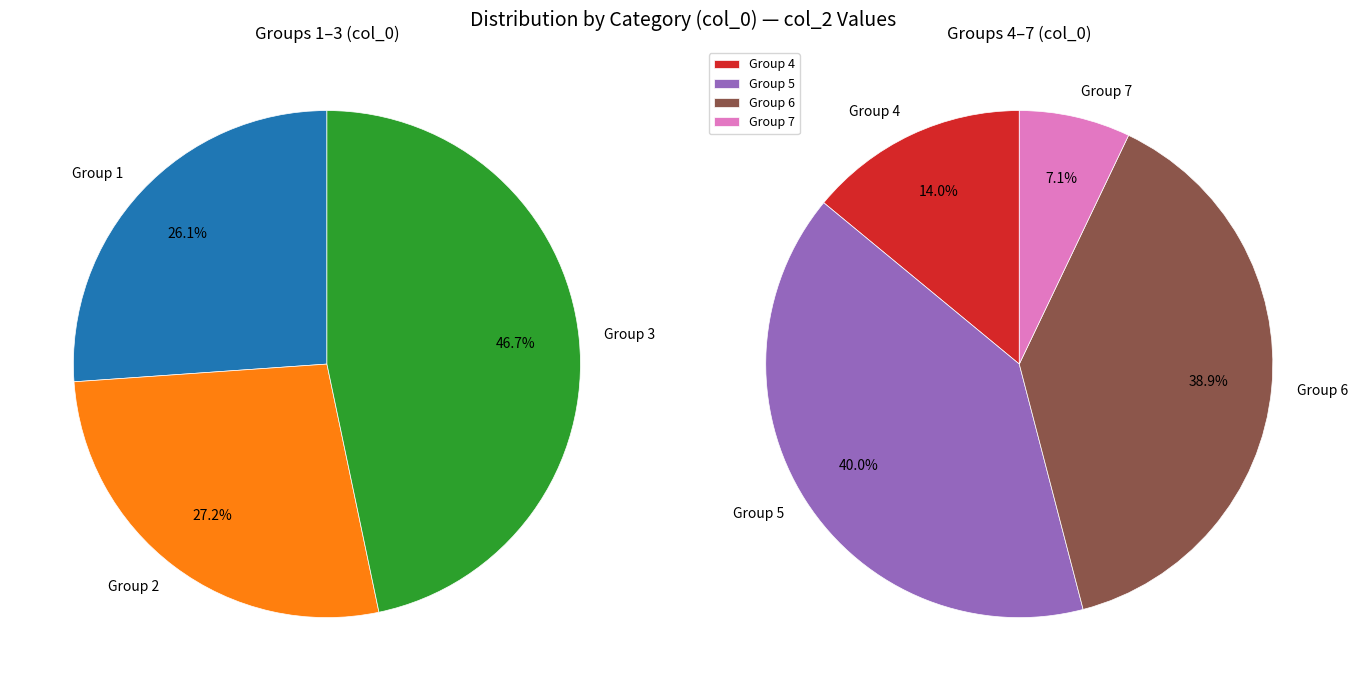

Between 6 and 4, which is larger?

6